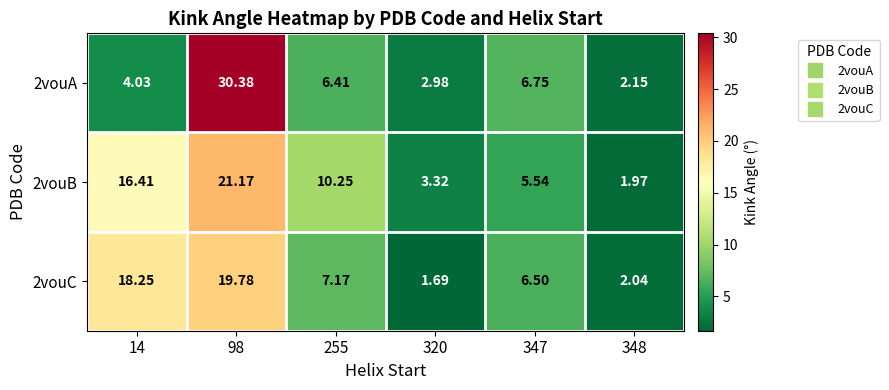

Is the value of 2vouB at 320 greater than the value of 2vouA at 320?

Yes